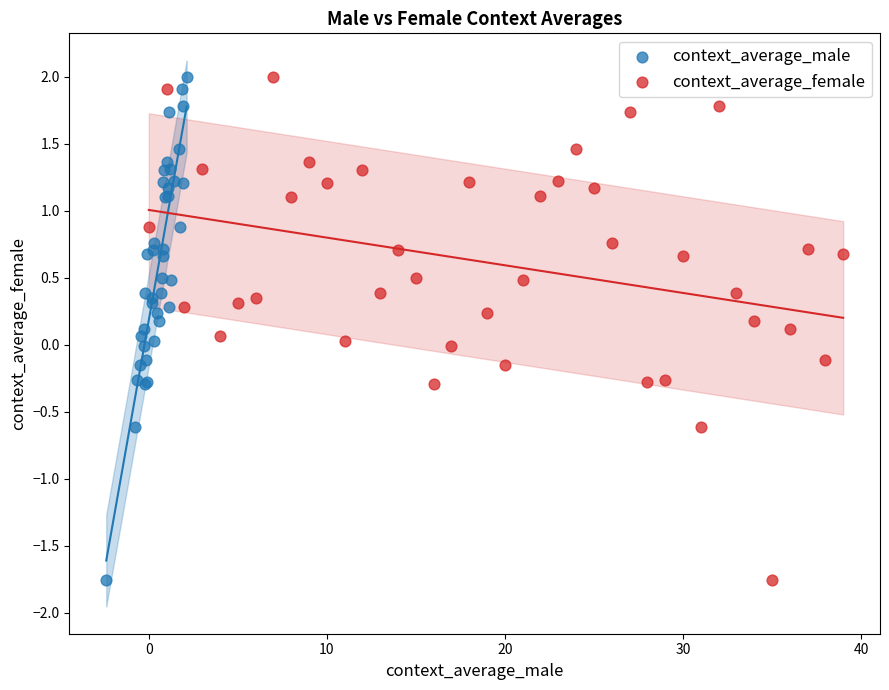

What are all the series names shown in the legend?

context_average_male, context_average_female